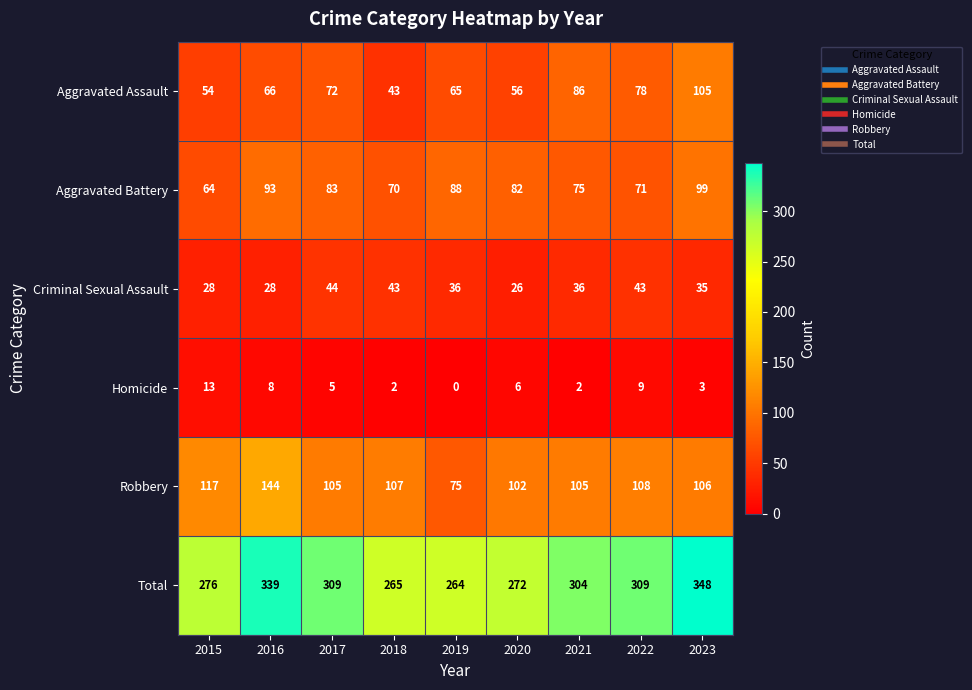

What is the maximum value shown in the chart?

348